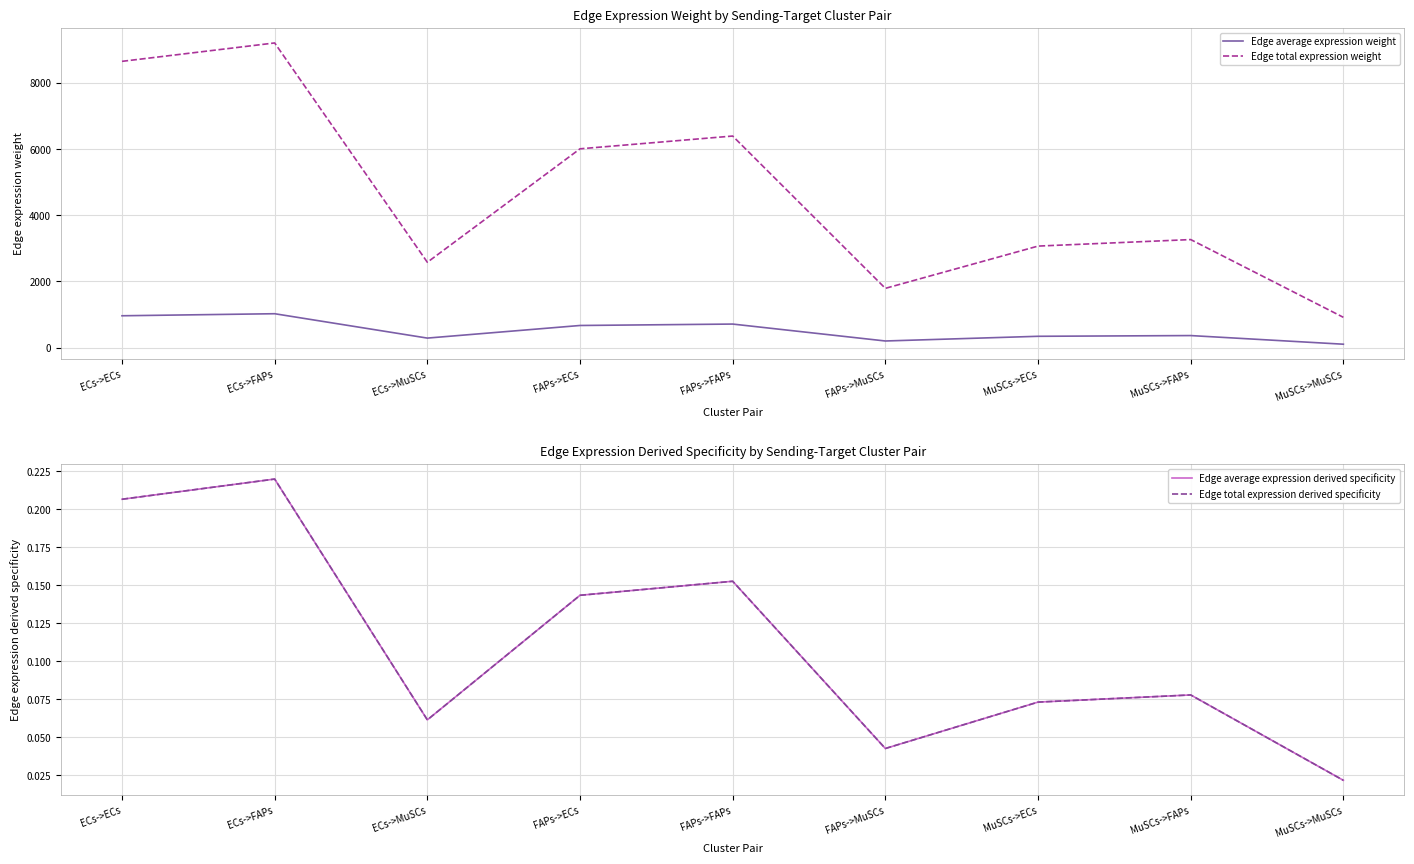

True or false: Edge average expression derived specificity and Edge total expression derived specificity cross at least once.

False